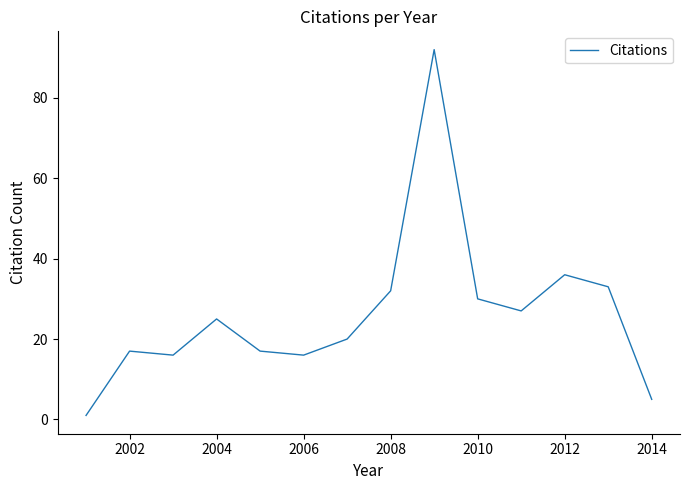

What is the maximum value shown in the chart?

92